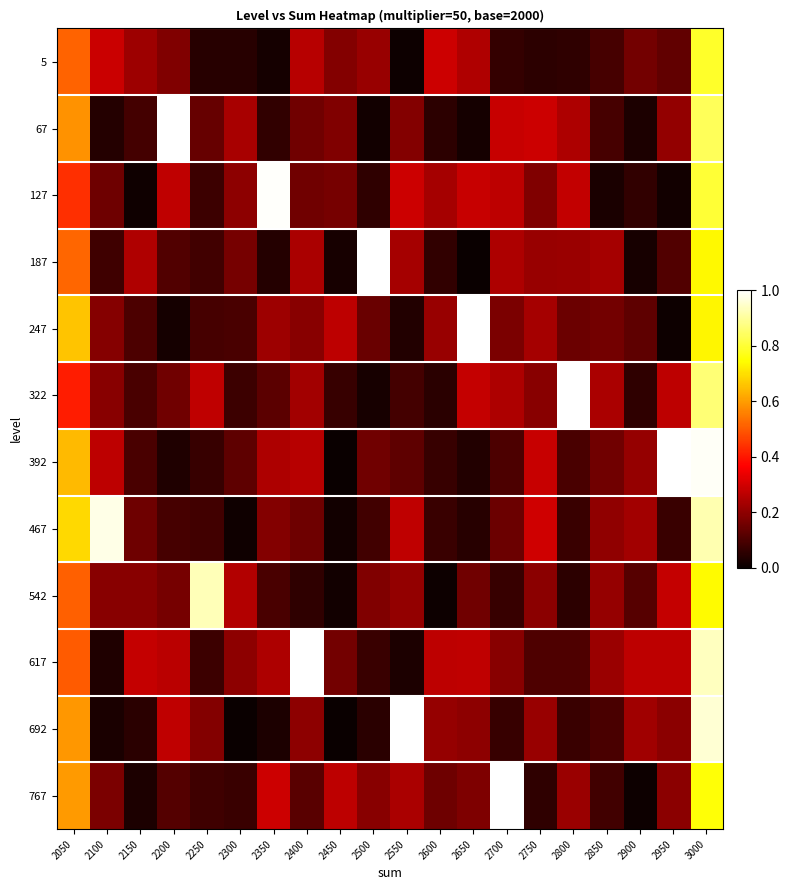

Rank the series at 2950 from highest to lowest value.

392, 542, 322, 617, 67, 692, 767, 5, 187, 467, 127, 247